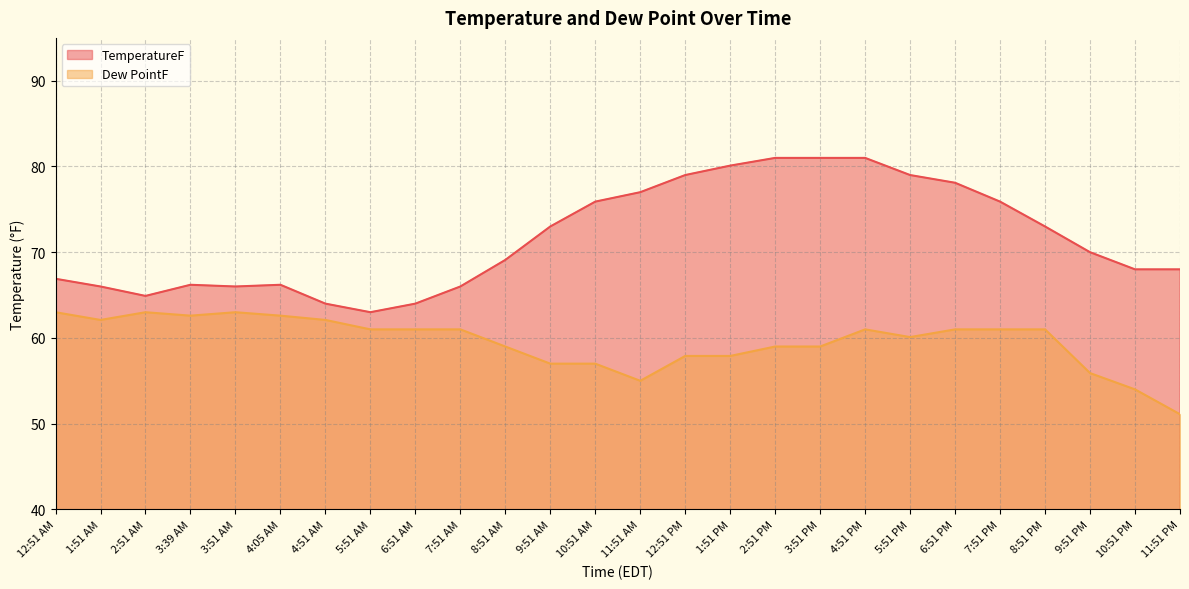

True or false: Dew PointF has a value of 111.3 at 1:51 AM.

False